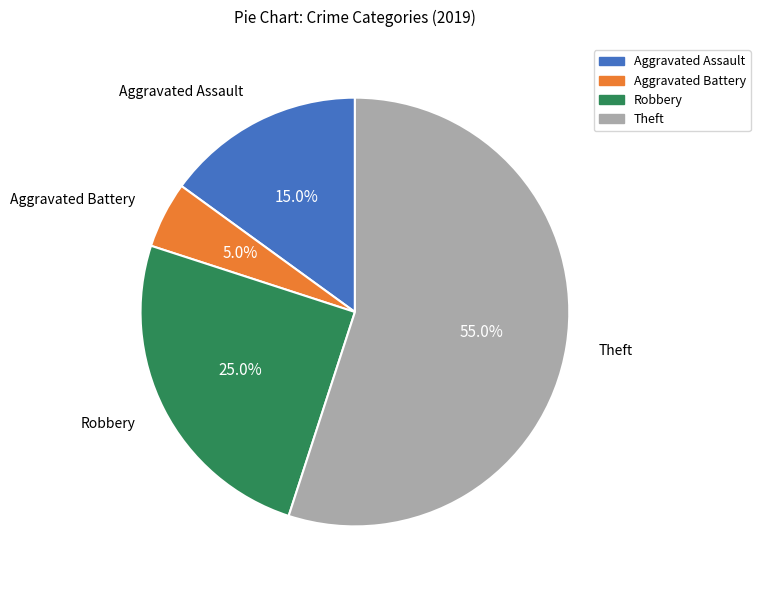

How many slices are in this pie chart?

4